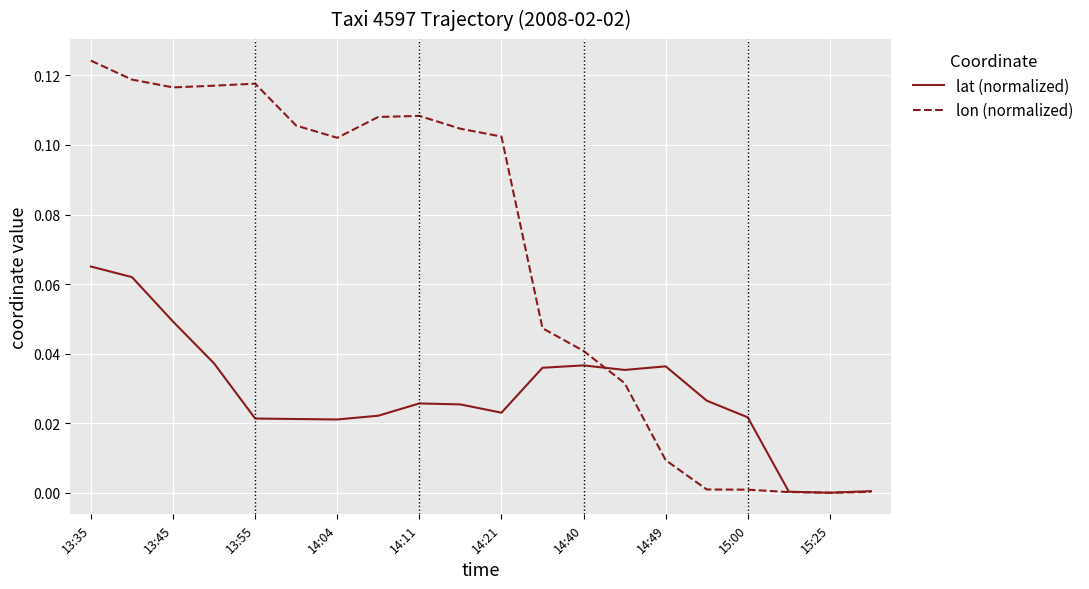

Which series has the largest total across all categories?

lon (normalized)